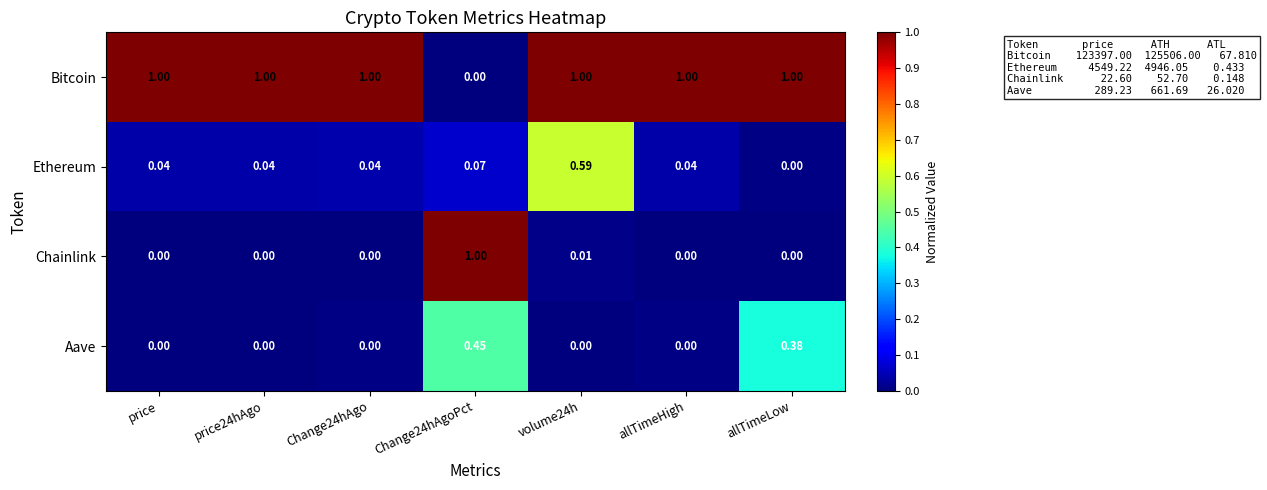

At volume24h, list the series in order from largest to smallest.

Bitcoin, Ethereum, Chainlink, Aave